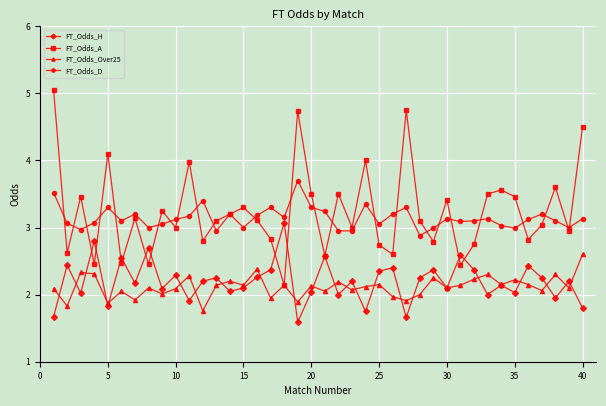

What is the sum of all FT_Odds_Over25 values?

84.7